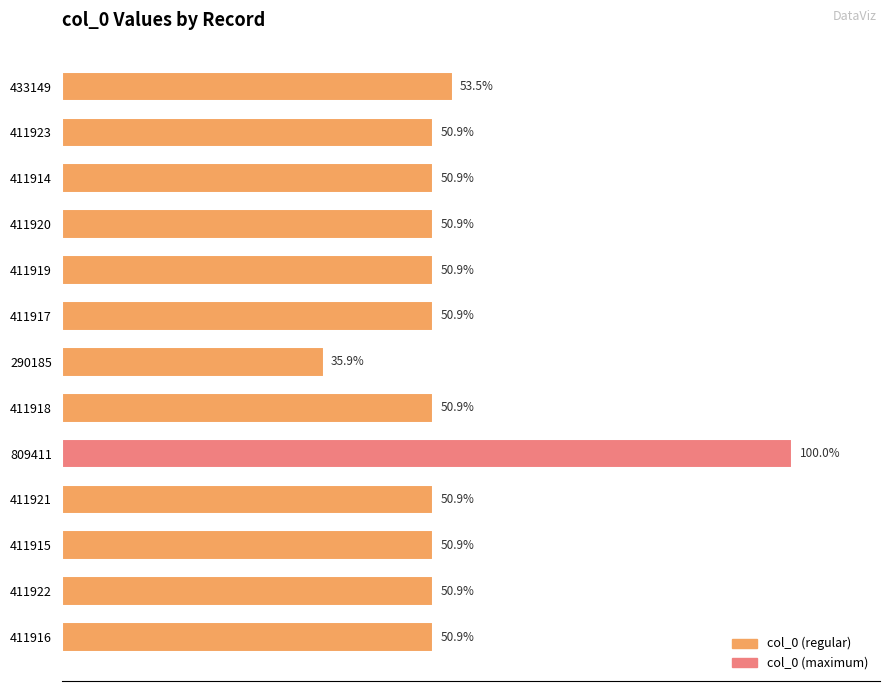

What is the smallest value displayed?

290185